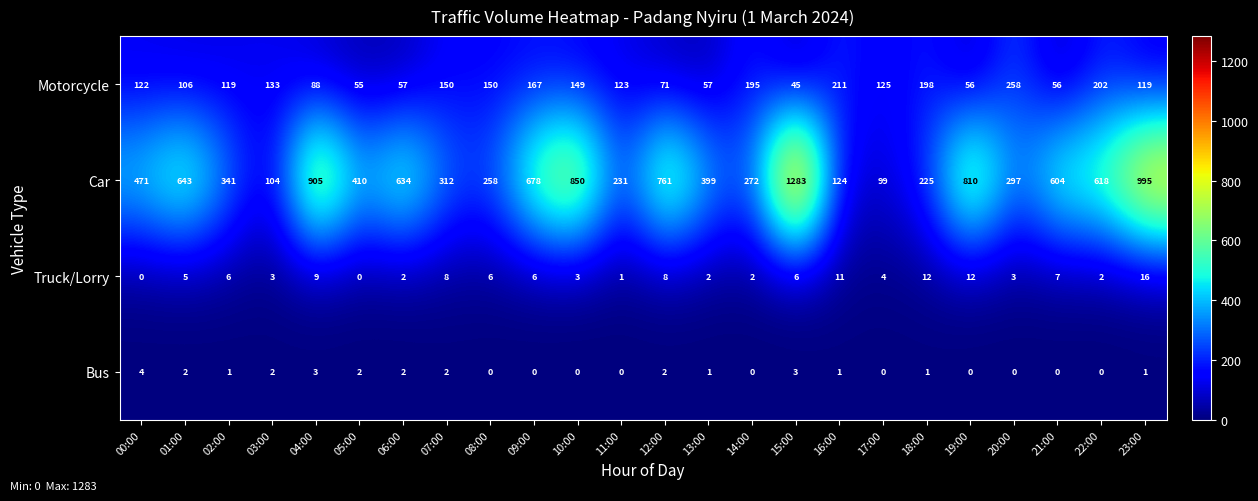

At 15:00, list the series in order from largest to smallest.

Car, Motorcycle, Truck/Lorry, Bus